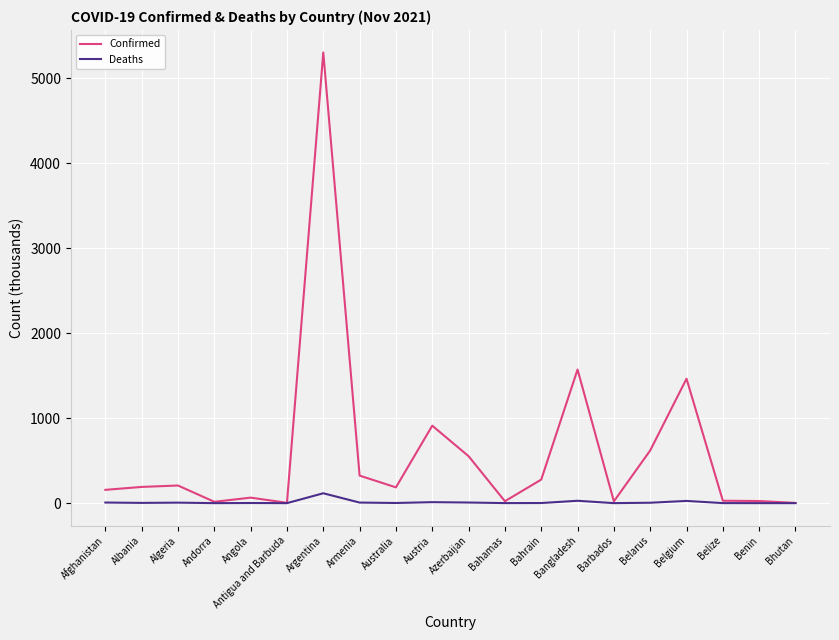

List the series in order of their peak value, highest first.

Confirmed, Deaths